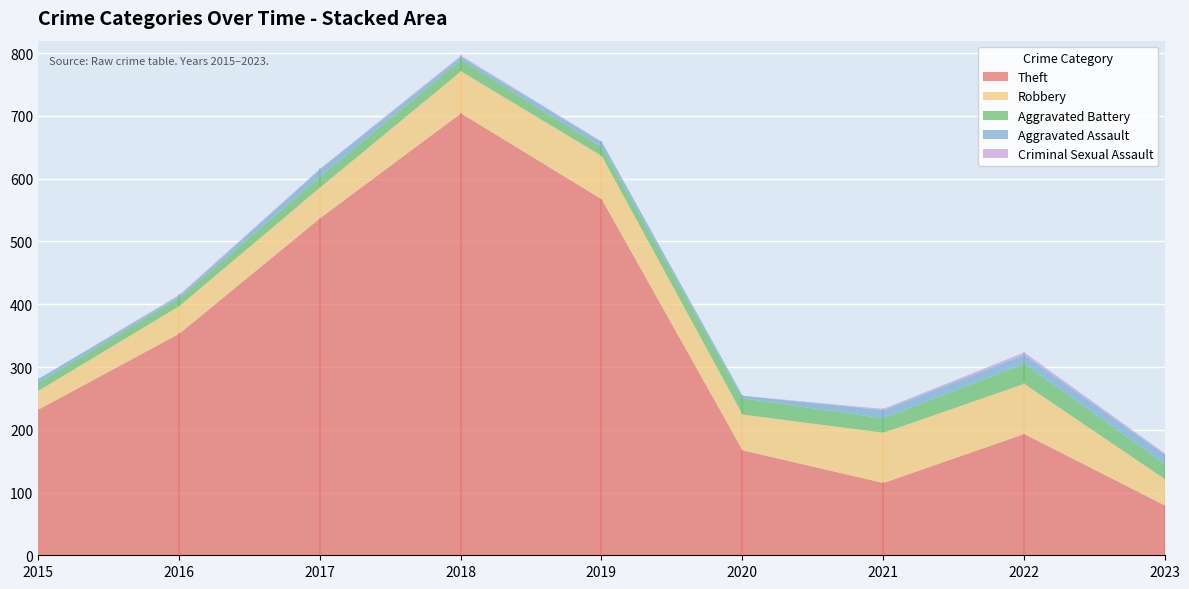

True or false: Aggravated Battery and Robbery intersect in this chart.

False